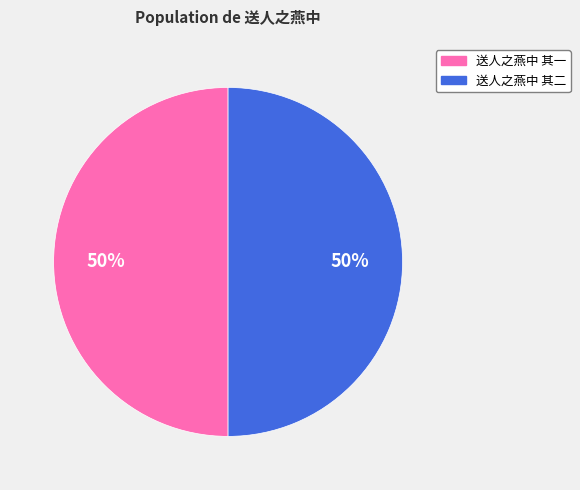

Do 送人之燕中 其二 and 送人之燕中 其一 together represent more than half of the pie?

Yes